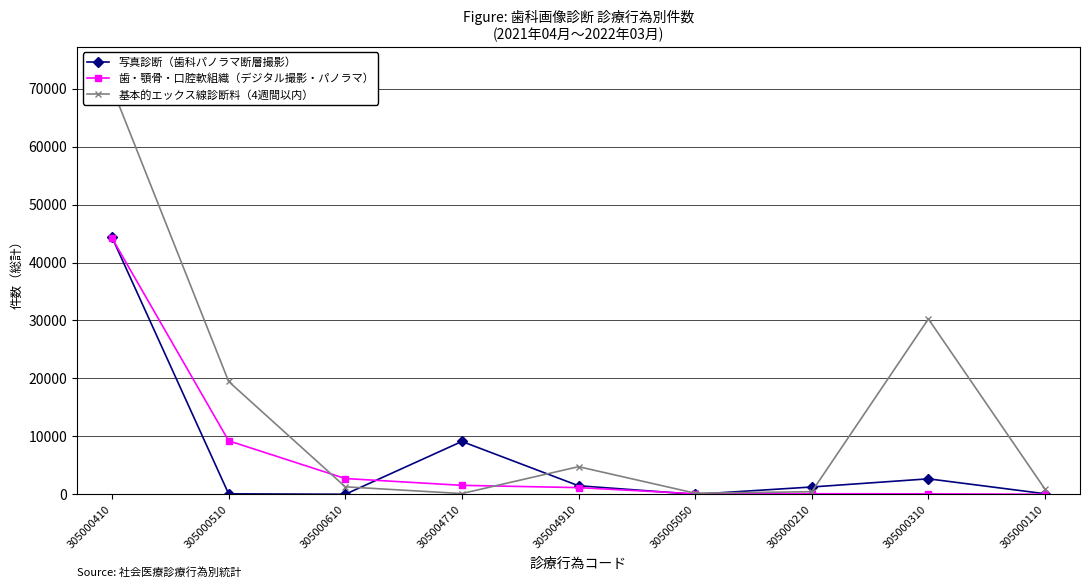

Rank the series at 305000610 from highest to lowest value.

歯・顎骨・口腔軟組織（デジタル撮影・パノラマ）, 基本的エックス線診断料（4週間以内）, 写真診断（歯科パノラマ断層撮影）